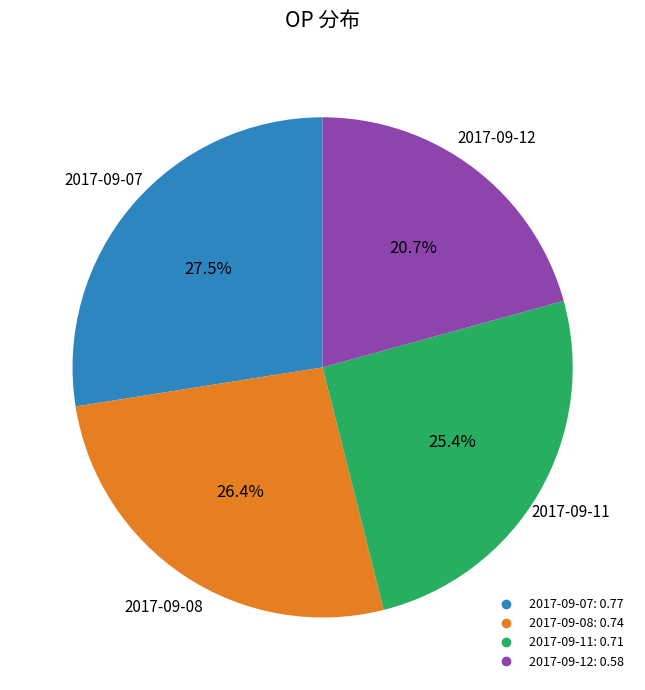

Is there any slice that represents more than half of the pie?

No